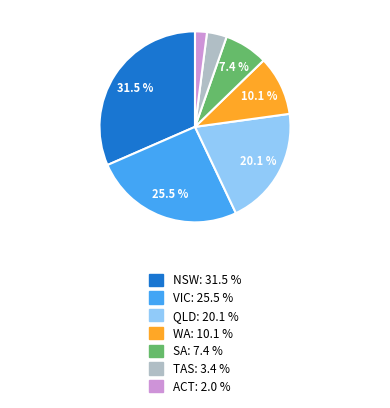

To the nearest percent, what is the average slice percentage?

14%